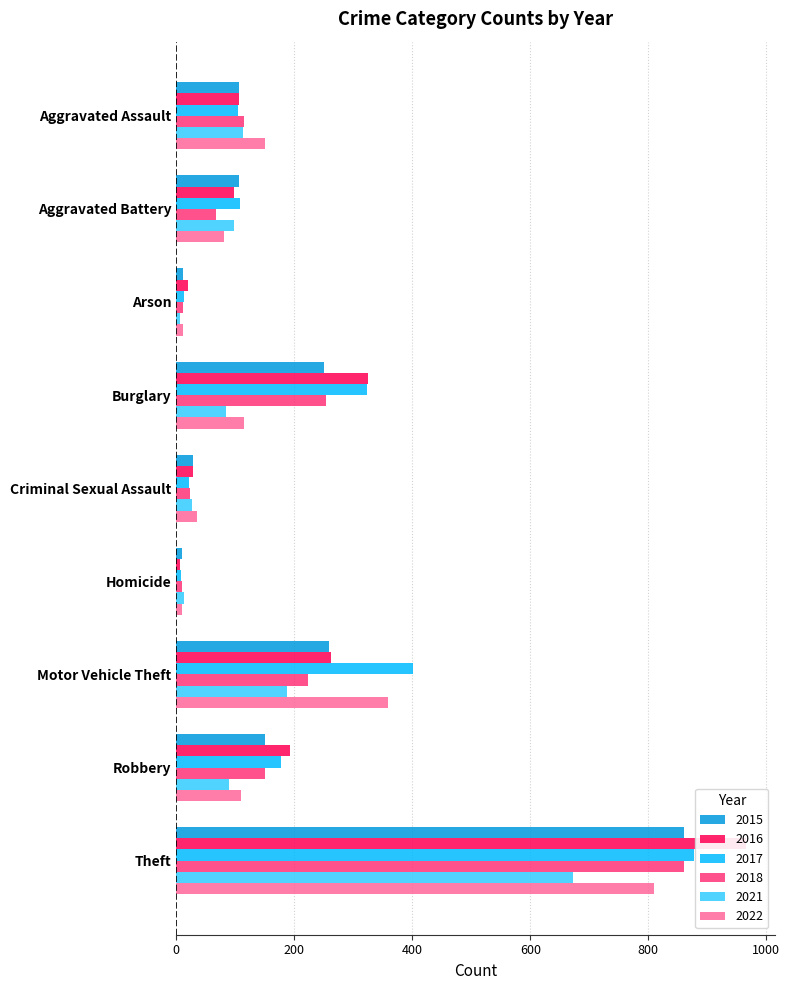

Is the value of 2022 at Robbery greater than the value of 2015 at Motor Vehicle Theft?

No